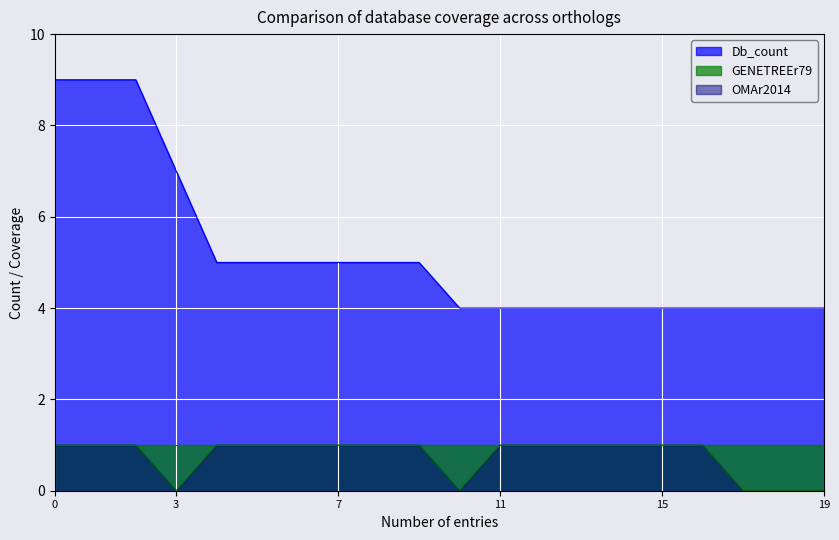

How many values in the OMAr2014 series are below 1?

5